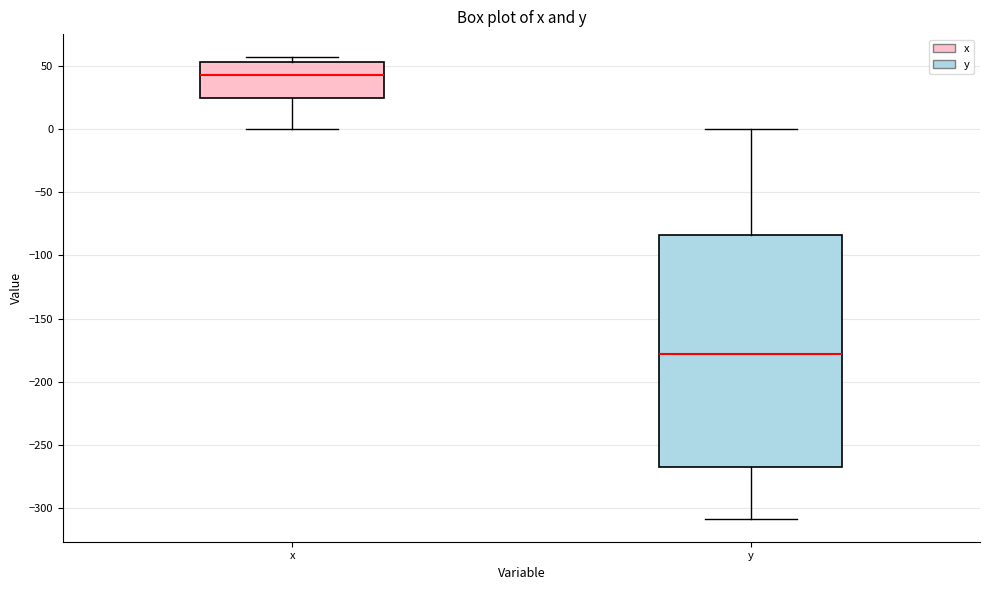

Which box is the tallest, from its lower edge to its upper edge?

y